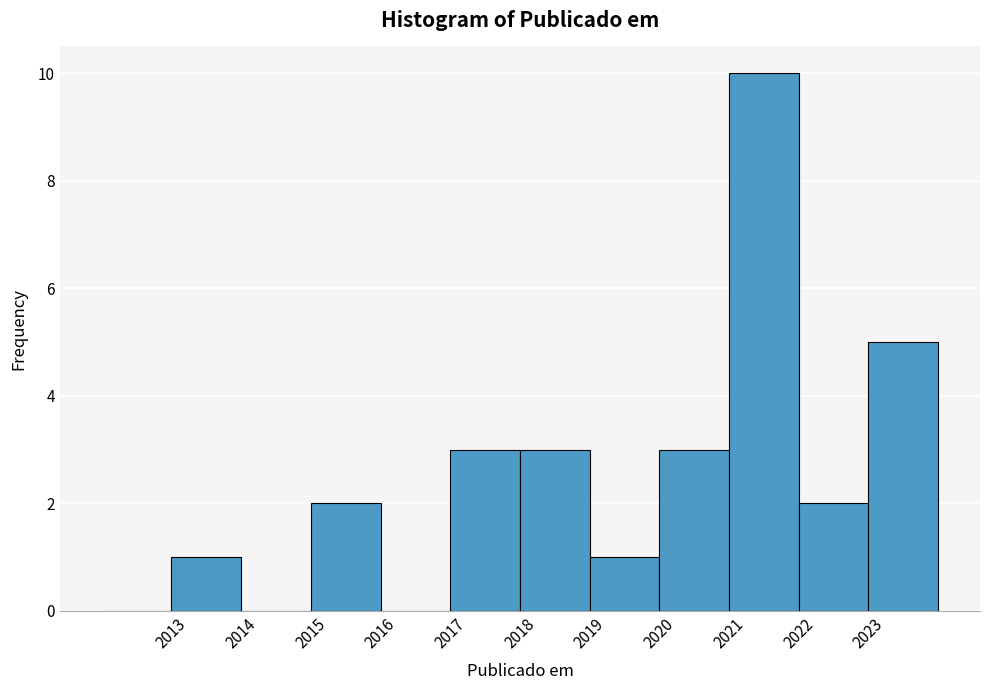

Reading left to right, list every bar in this chart as the range it spans on the x-axis followed by its height. The values are not printed on the chart, so give them approximately, as read against the axis.

2012 to 2013: 0
2013 to 2014: 1
2014 to 2015: 0
2015 to 2016: 2
2016 to 2017: 0
2017 to 2018: 3
2018 to 2019: 3
2019 to 2020: 1
2020 to 2021: 3
2021 to 2022: 10
2022 to 2023: 2
2023 to 2024: 5